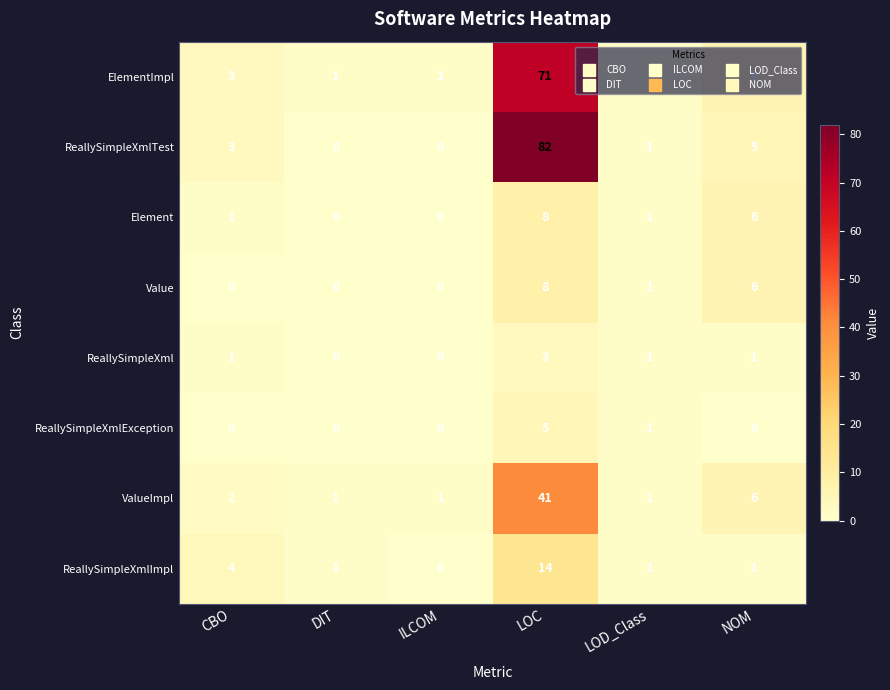

Count the number of categories in the chart.

6